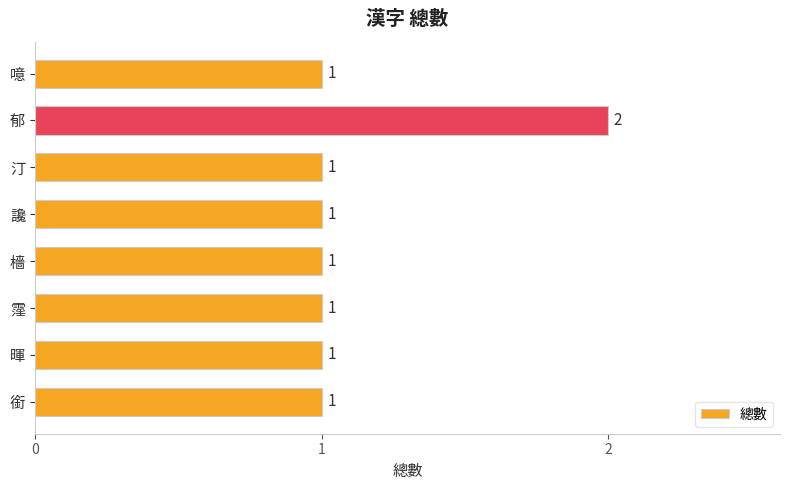

What is the difference between the maximum and minimum values?

1